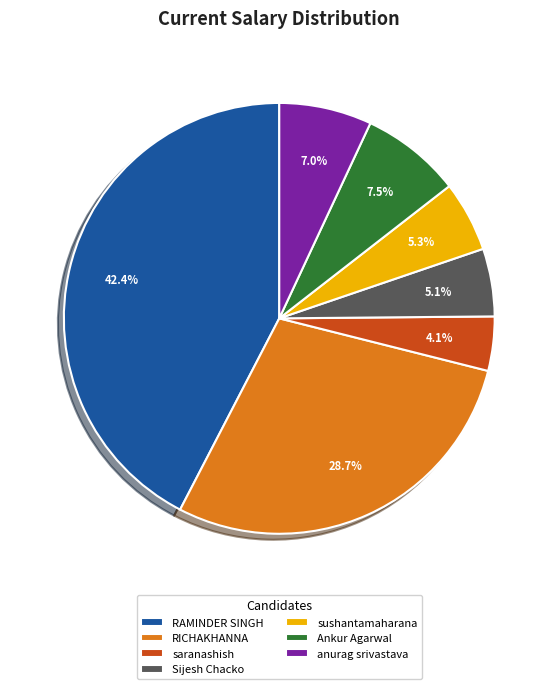

What is the smallest slice in the pie chart?

saranashish